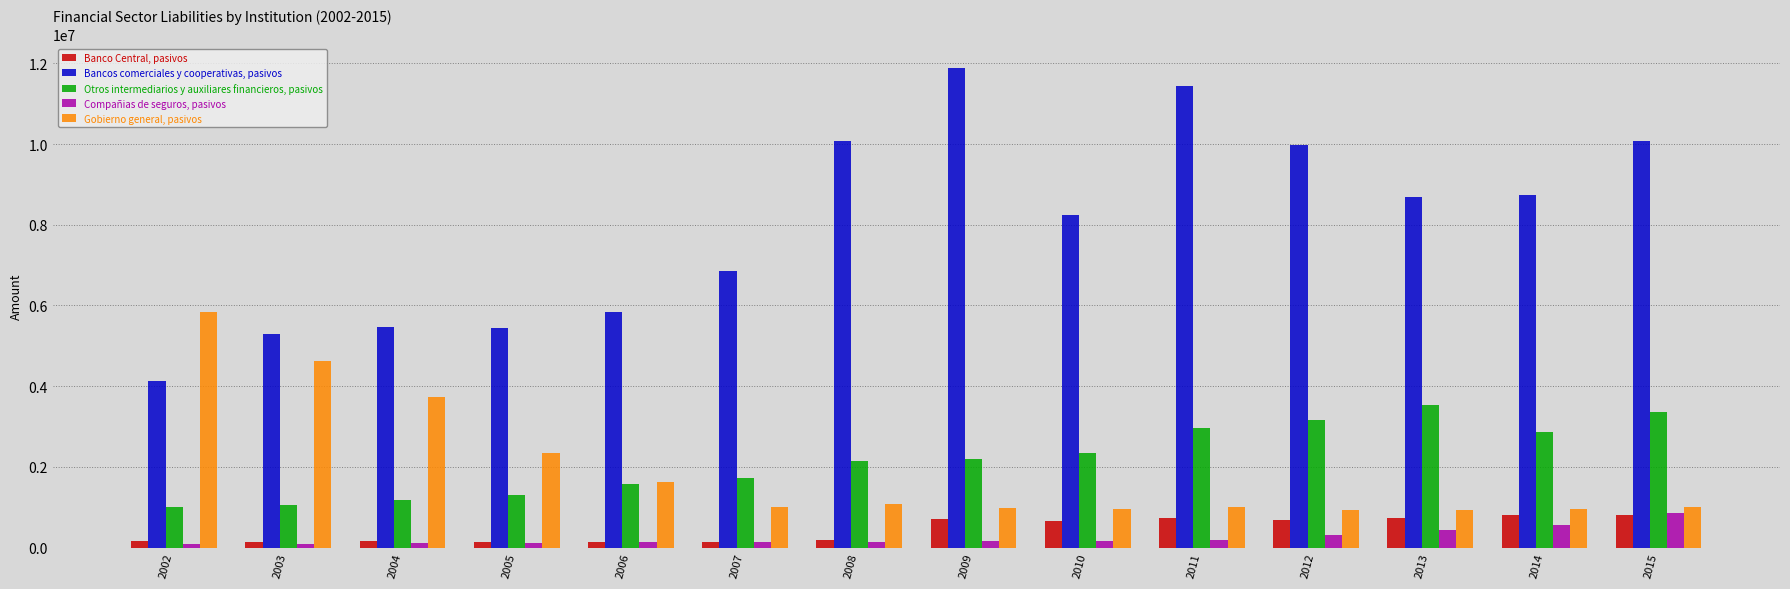

List the series in order of their peak value, lowest first.

Banco Central, pasivos, Compañias de seguros, pasivos, Otros intermediarios y auxiliares financieros, pasivos, Gobierno general, pasivos, Bancos comerciales y cooperativas, pasivos